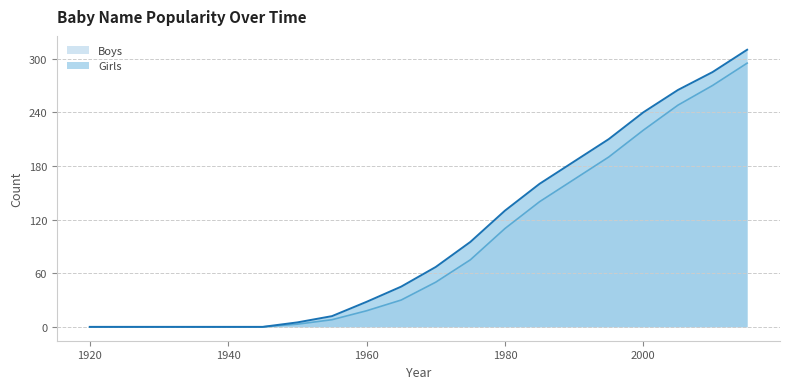

What is the difference between the second highest and minimum values in the Boys series?

270